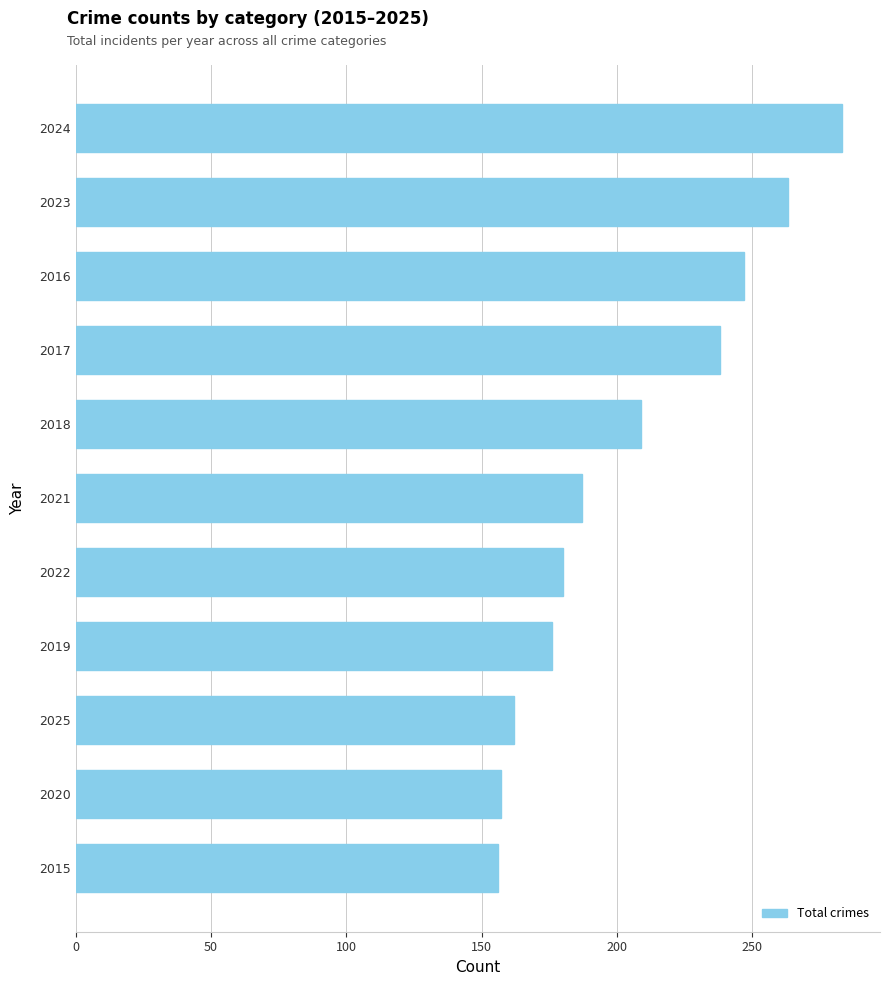

Count the number of data series in this chart.

1